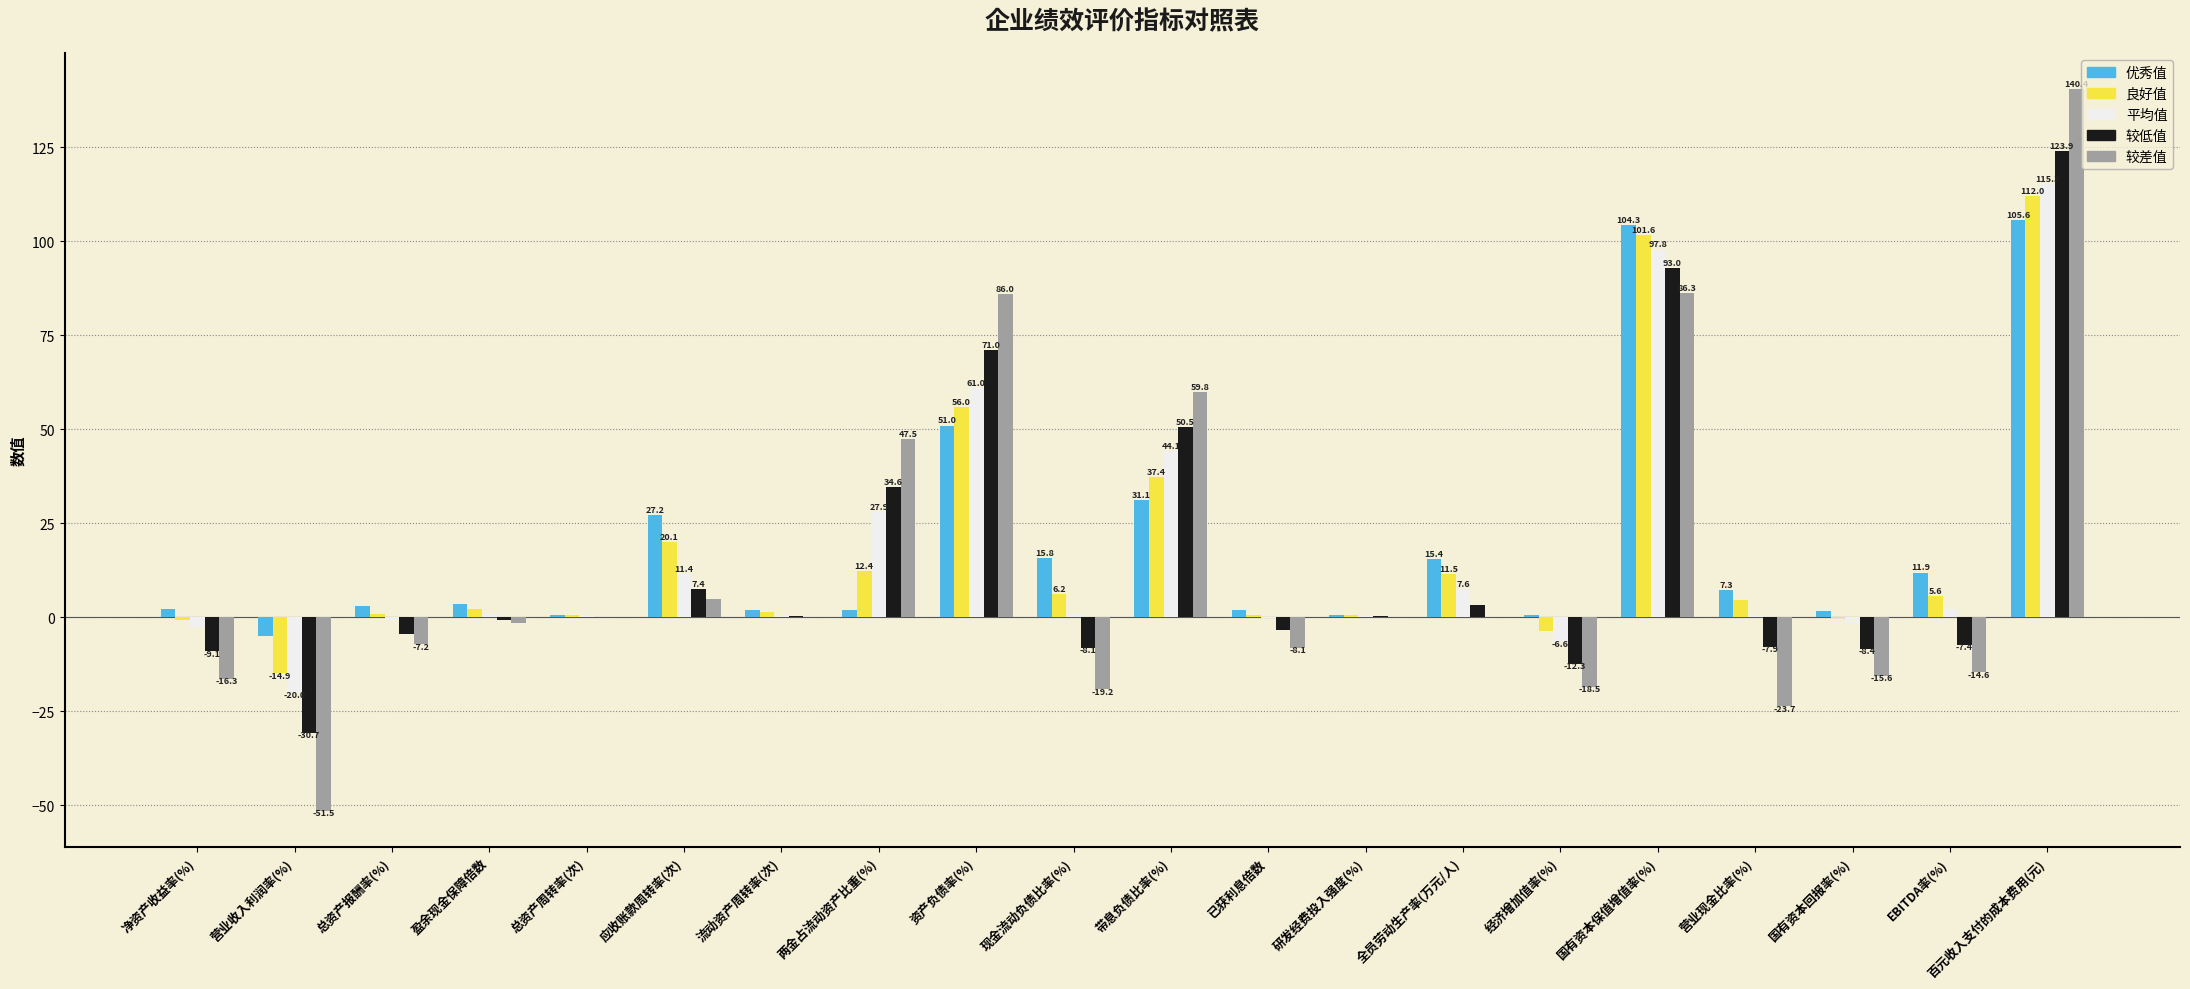

Reading left to right, extract all data points from this chart.

优秀值: 2.3	-4.9	2.9	3.4	0.6	27.2	1.9	2.0	51.0	15.8	31.1	1.9	0.6	15.4	0.5	104.3	7.3	1.8	11.9	105.6
良好值: -0.8	-14.9	0.9	2.2	0.5	20.1	1.4	12.4	56.0	6.2	37.4	0.5	0.5	11.5	-3.7	101.6	4.5	-0.1	5.6	112.0
平均值: -2.6	-20.0	-0.6	0.8	0.3	11.4	0.7	27.9	61.0	0.9	44.1	-0.2	0.4	7.6	-6.6	97.8	0.3	-1.9	2.3	115.3
较低值: -9.1	-30.7	-4.5	-0.6	0.2	7.4	0.4	34.6	71.0	-8.1	50.5	-3.4	0.3	3.2	-12.3	93.0	-7.9	-8.4	-7.4	123.9
较差值: -16.3	-51.5	-7.2	-1.6	0.1	4.8	0.1	47.5	86.0	-19.2	59.8	-8.1	0.2	0.2	-18.5	86.3	-23.7	-15.6	-14.6	140.4